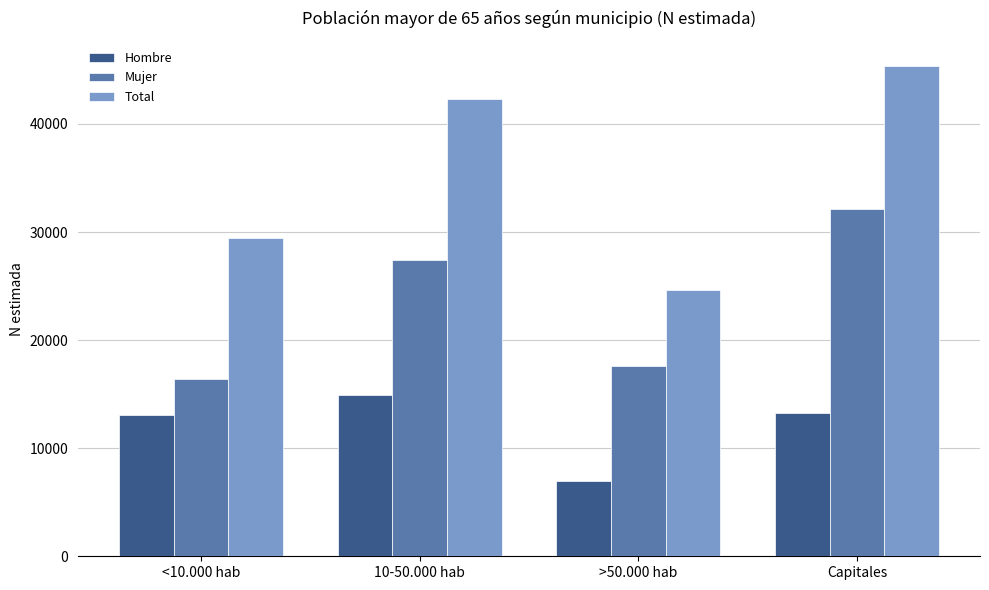

Which series has the largest range (max minus min)?

Total